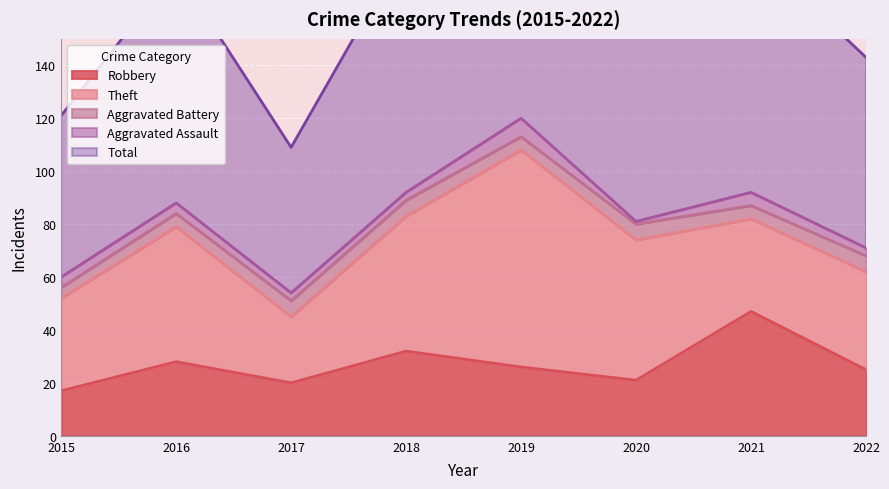

What are all the series names shown in the legend?

Robbery, Theft, Aggravated Battery, Aggravated Assault, Total